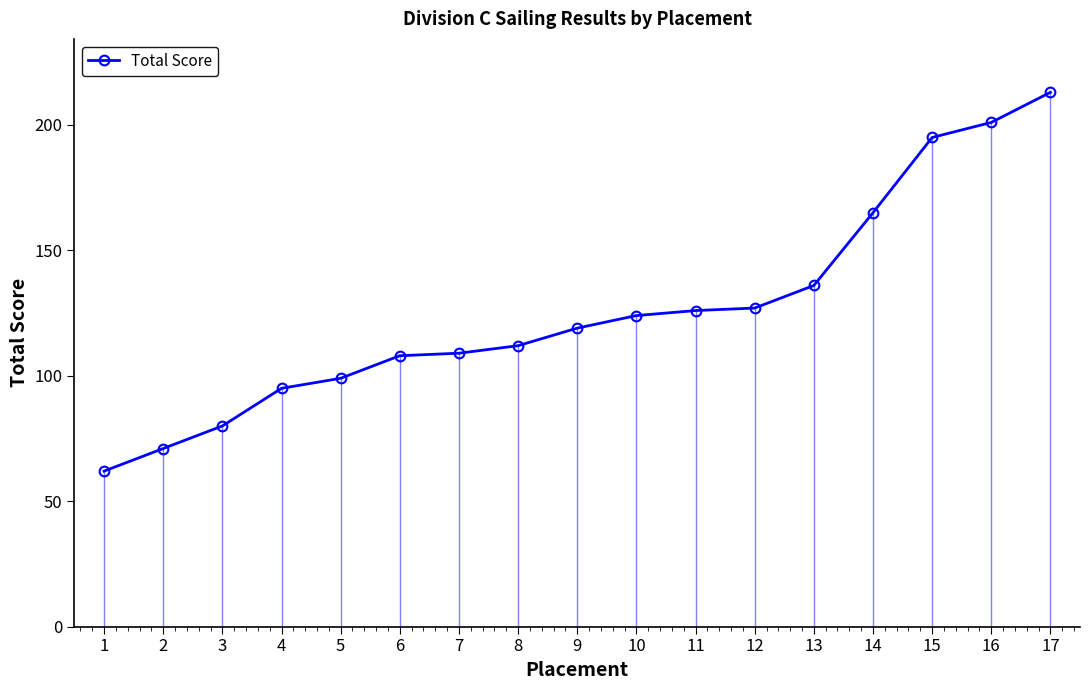

Which label corresponds to the largest value in the chart?

17